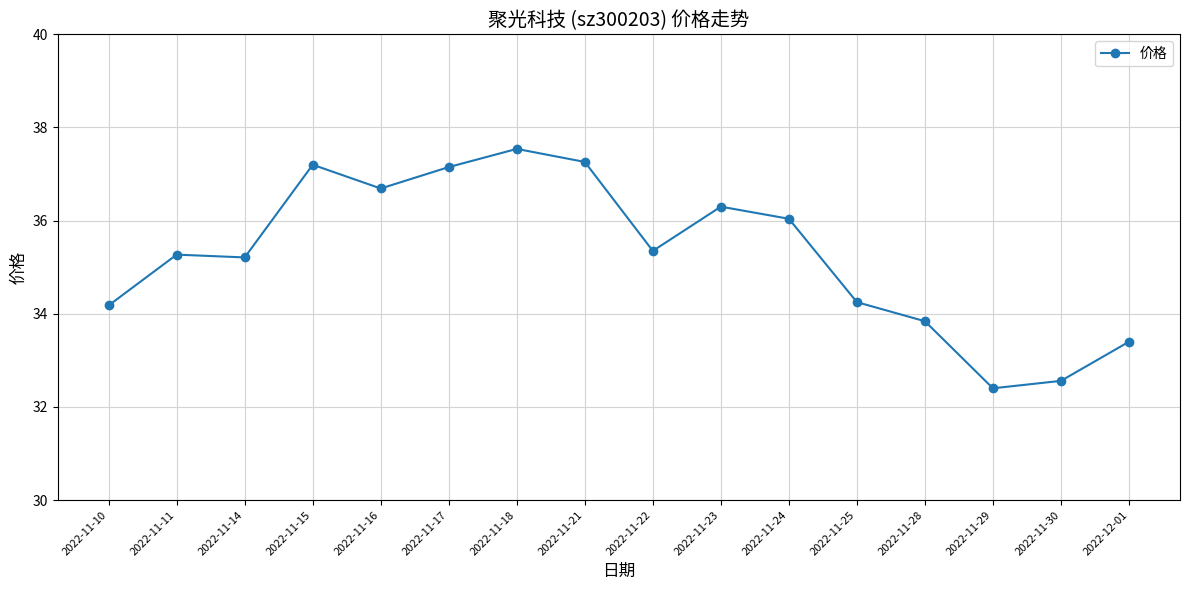

The chart shows a value of 35.4 at 2022-11-22. True or false?

True